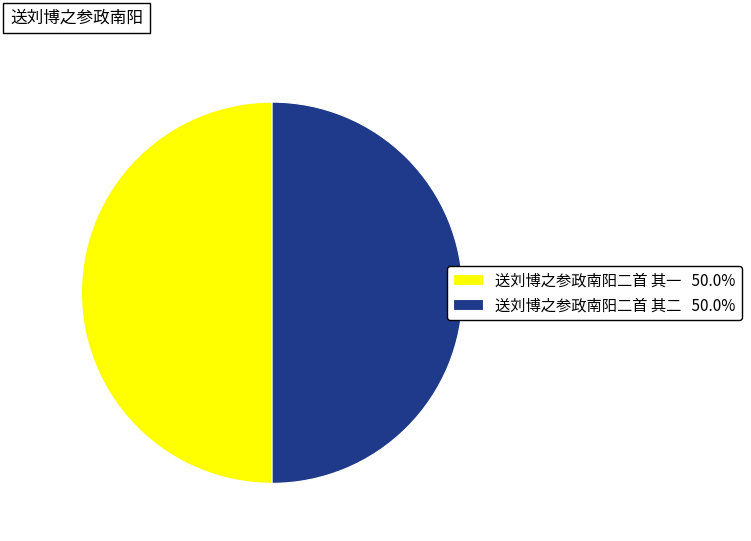

Approximately how many times larger is the value at 送刘博之参政南阳二首 其一 50.0% compared to 送刘博之参政南阳二首 其二 50.0%?

1.0